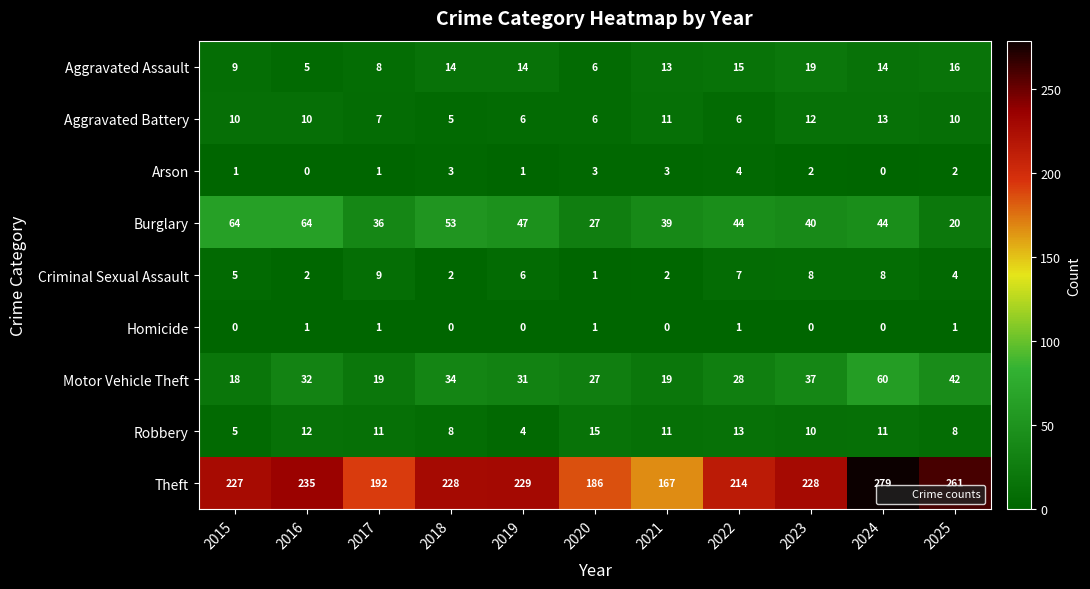

What is the maximum value shown in the chart?

279